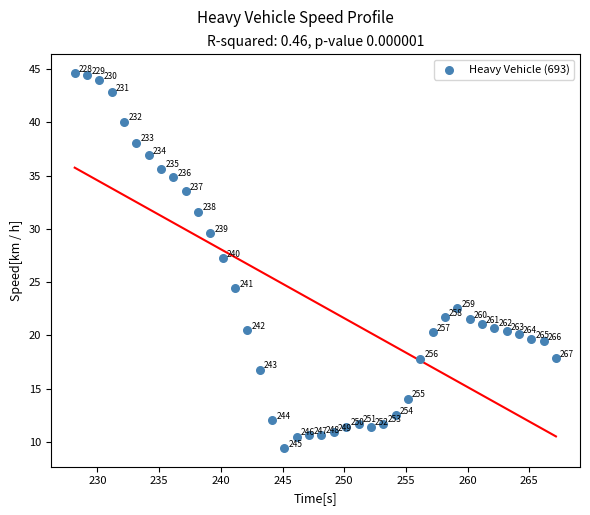

What Y value in the scatter plot is closest to 27?

27.2